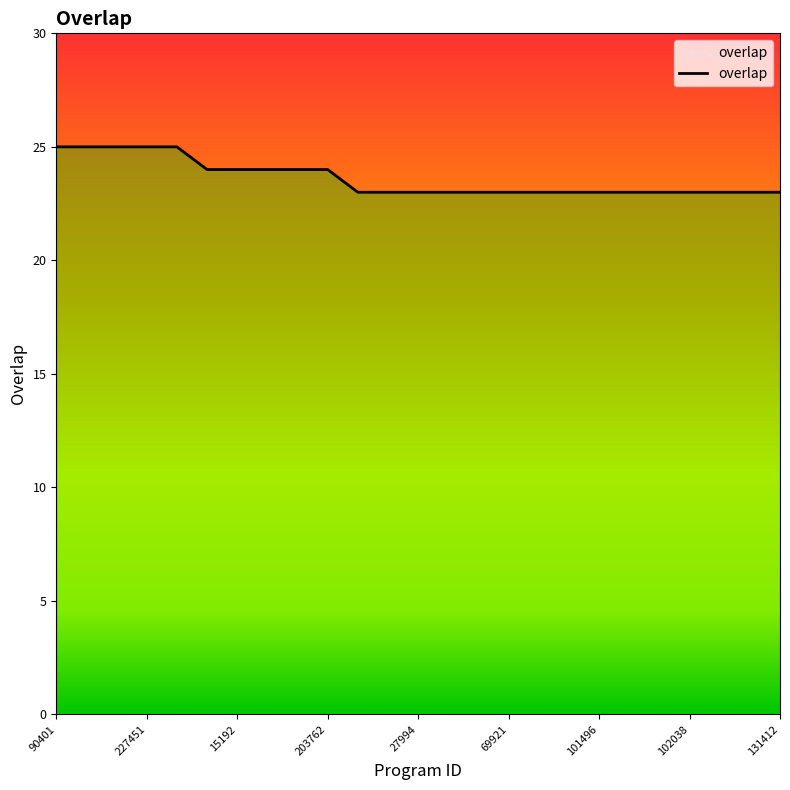

What is the value of the 6th point from the left?

24